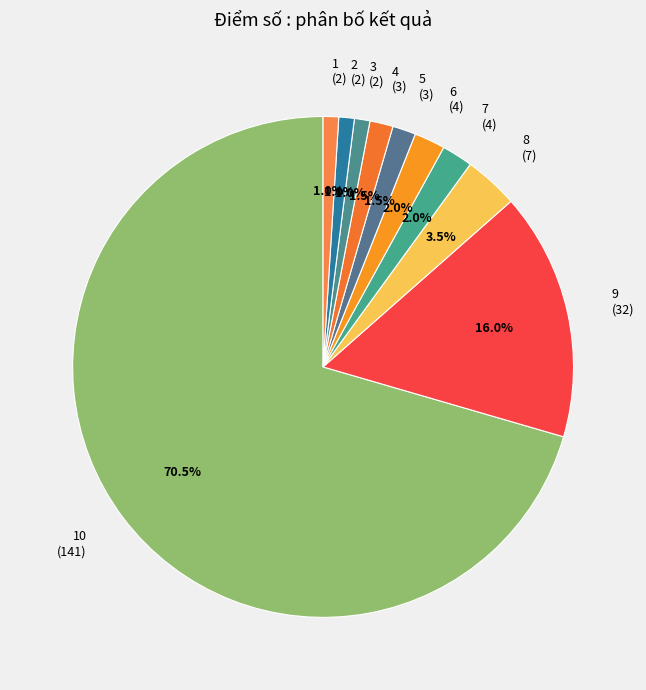

Combined, do 7 (4) and 9 (32) account for over 50%?

No